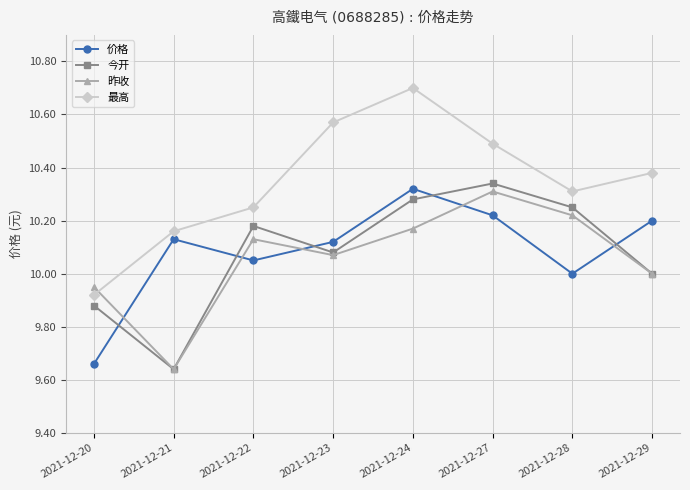

At which label does 今开 reach its peak?

2021-12-27